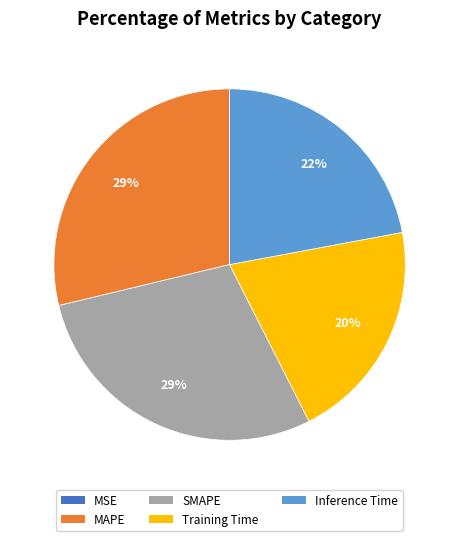

To the nearest percent, what is the combined percentage of MAPE and Training Time?

49%